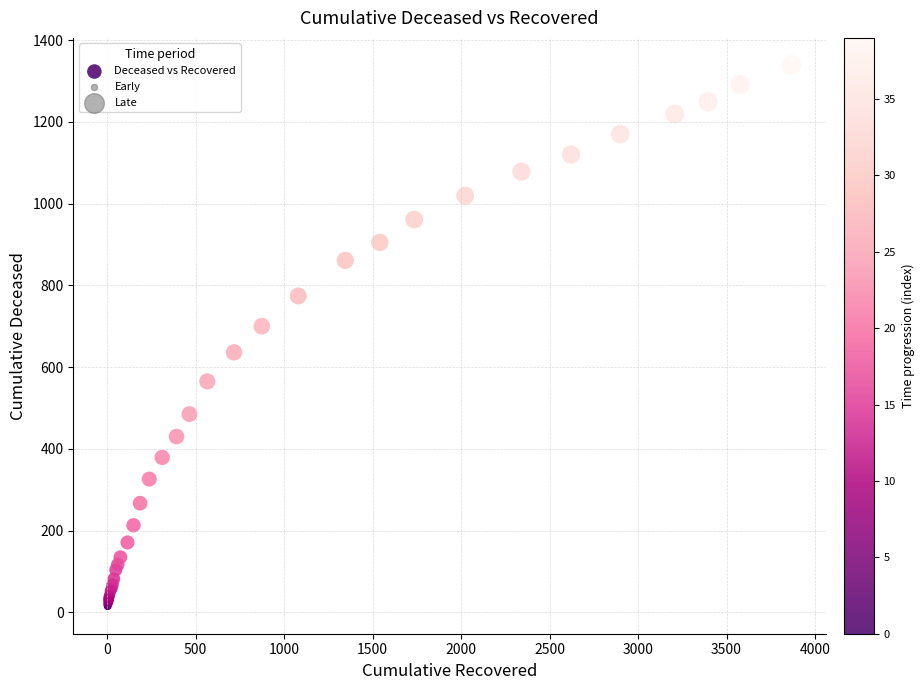

What Y value in the scatter plot is closest to 676?

700